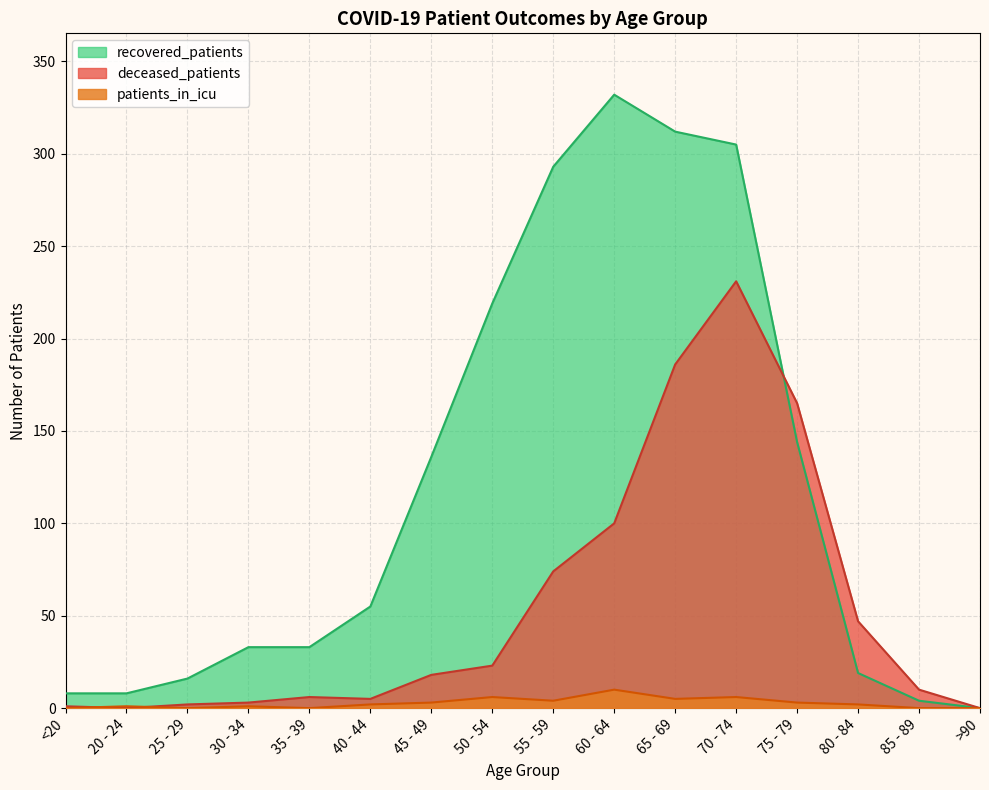

What is the label of the 13th point from the left?

75 - 79